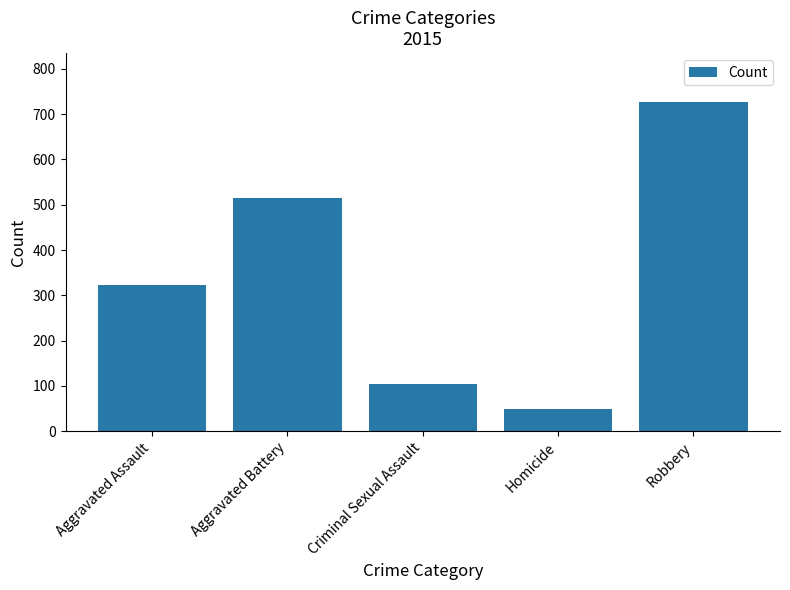

What is the label of the 3rd bar from the left?

Criminal Sexual Assault